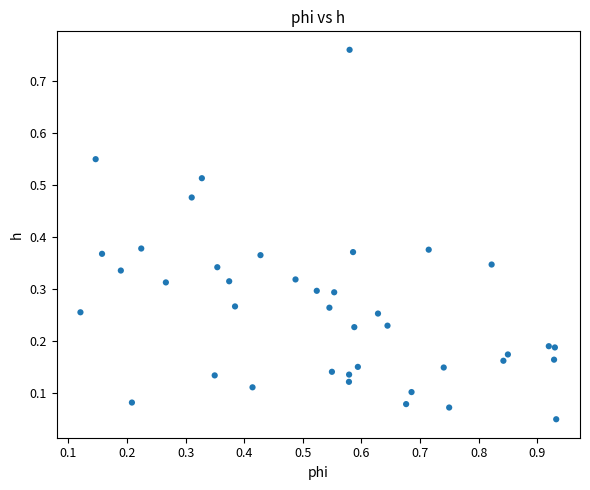

What is the range of Y values (max minus min)?

0.7